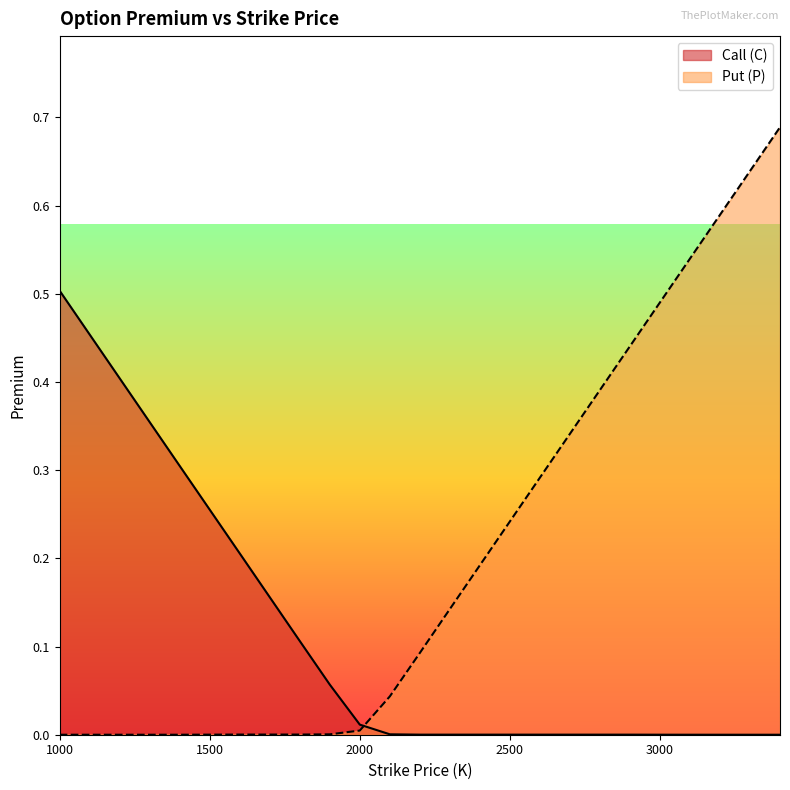

What is the difference between the second highest and minimum values in the Call (C) series?

0.3